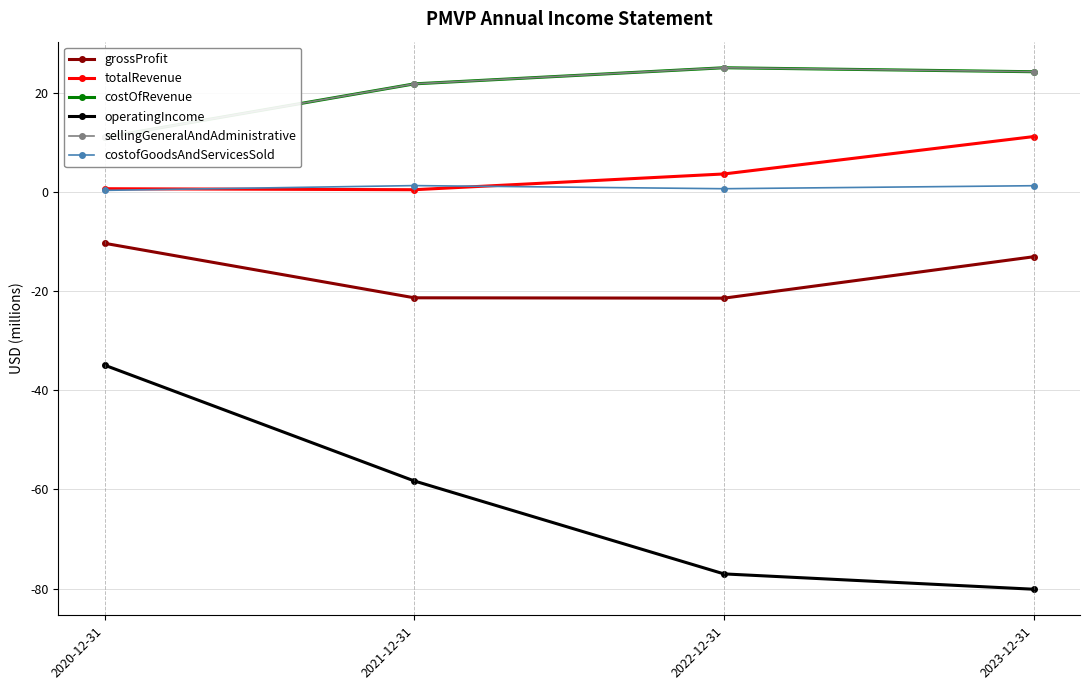

What value does the costofGoodsAndServicesSold series have at 2022-12-31?

0.7